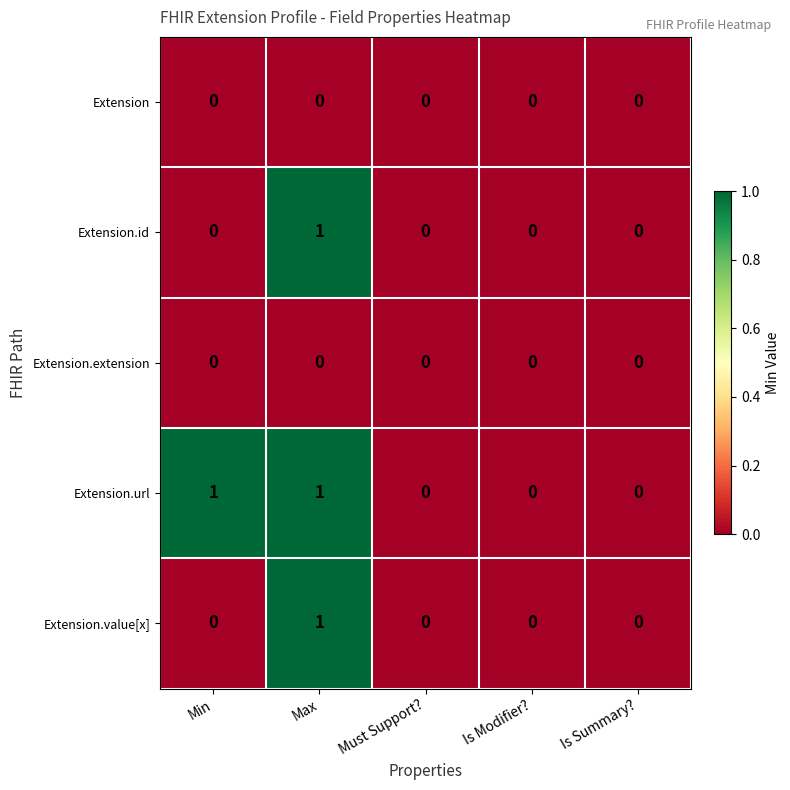

Count the number of data series in this chart.

5